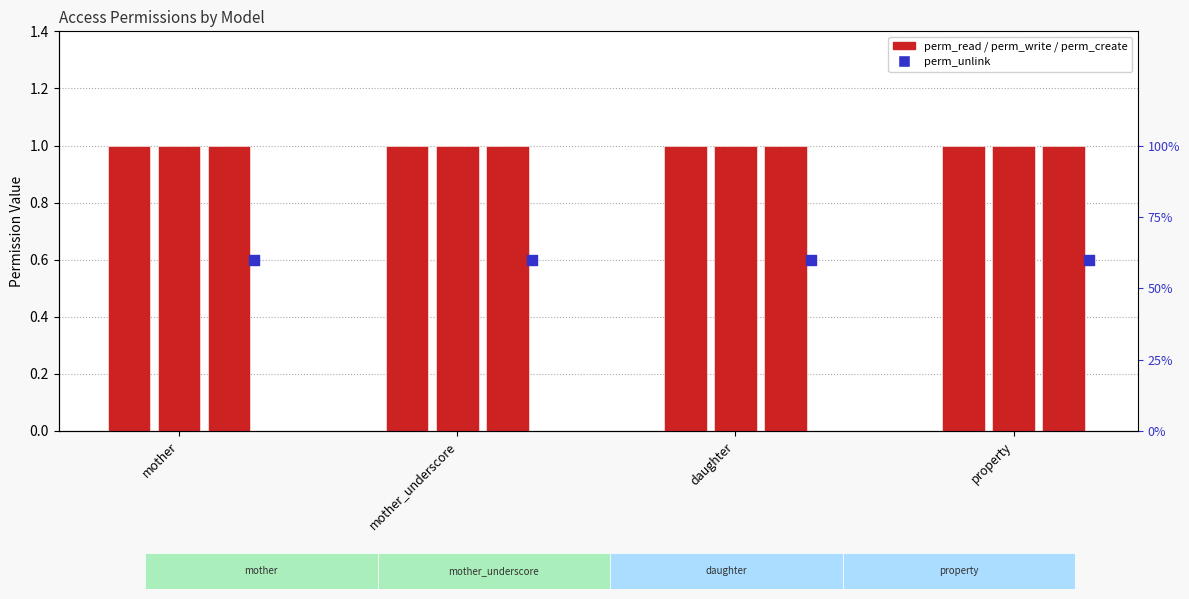

Is the value of perm_write at property greater than the value of perm_read at mother?

No